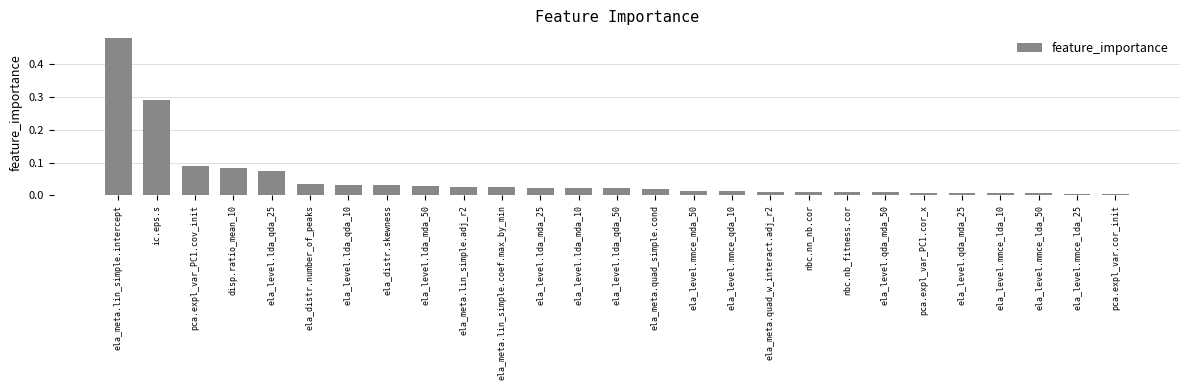

What position from the left is ela_level.qda_mda_50?

21